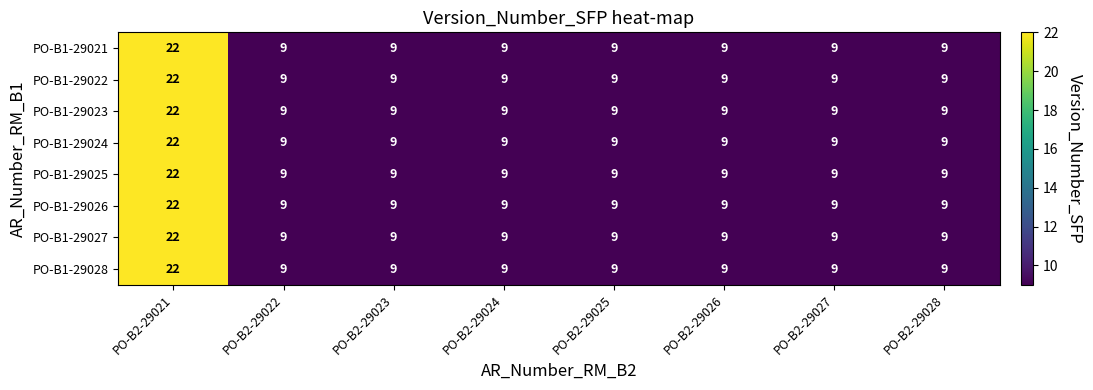

What is the total value across all series at PO-B2-29028?

72